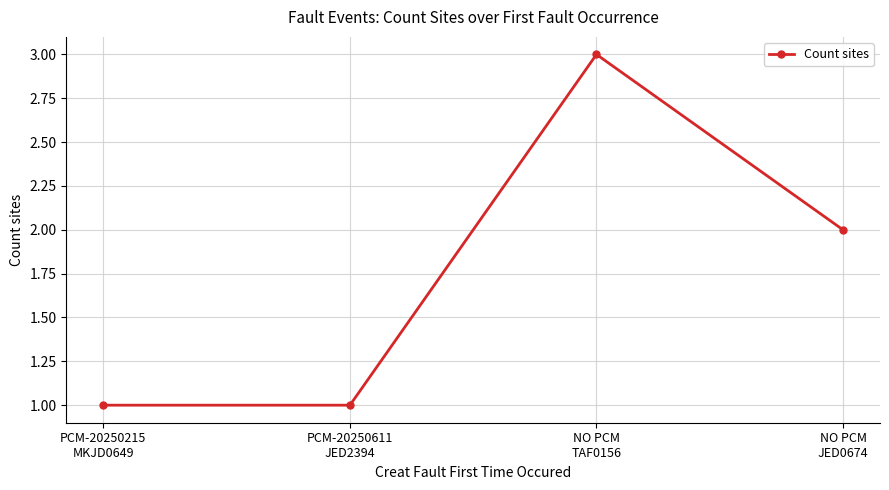

What is the value of the 1st point from the left?

1